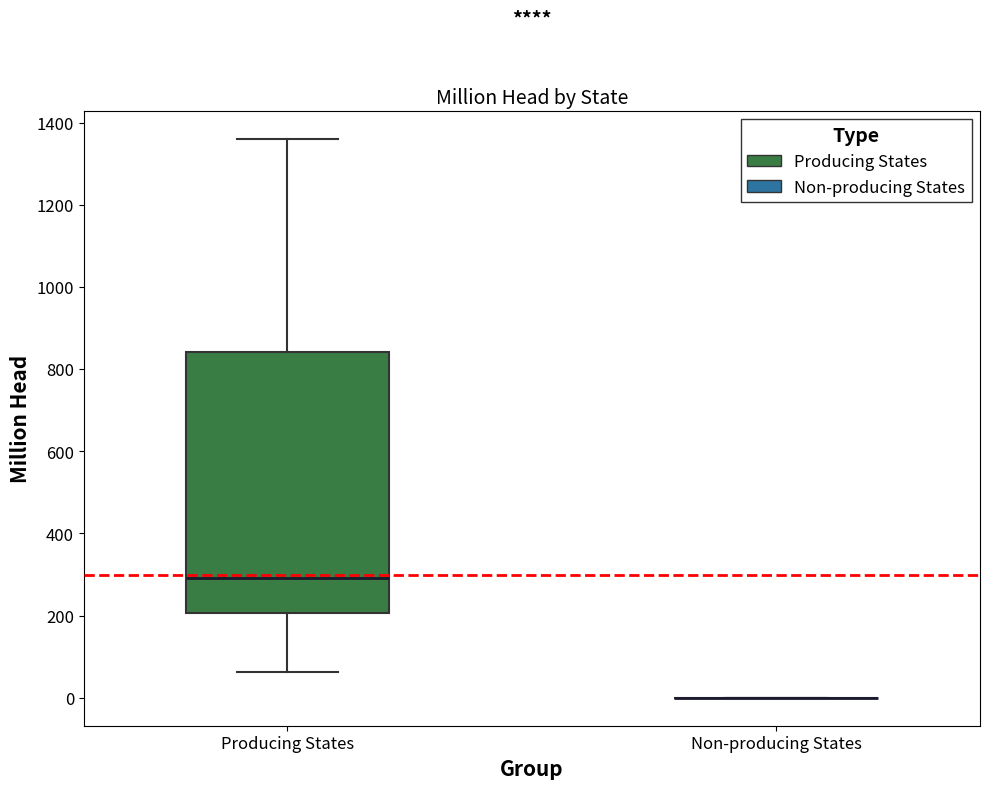

Reading left to right, transcribe this box plot: for each box, give where its median line is, the range the box spans, and where its two whiskers end, as read against the y-axis. The values are not printed on the chart, so give them approximately, as read against the axis.

Producing States: median 300, box 200 to 840, whiskers 60 to 1360
Non-producing States: box collapsed to a line at 0, whiskers 0 to 0